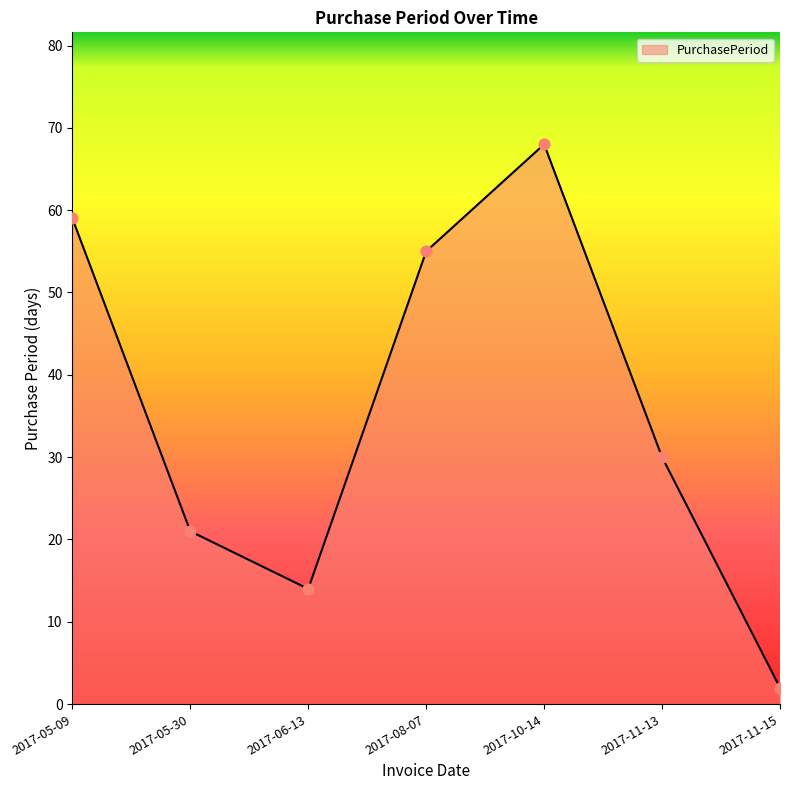

What is the change in value from 2017-05-09 to 2017-08-07?

-4